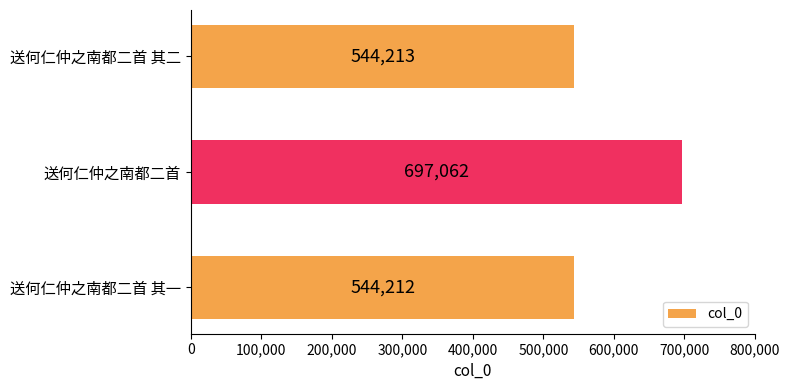

Where is the data nearest to the value 620637?

送何仁仲之南都二首 其二